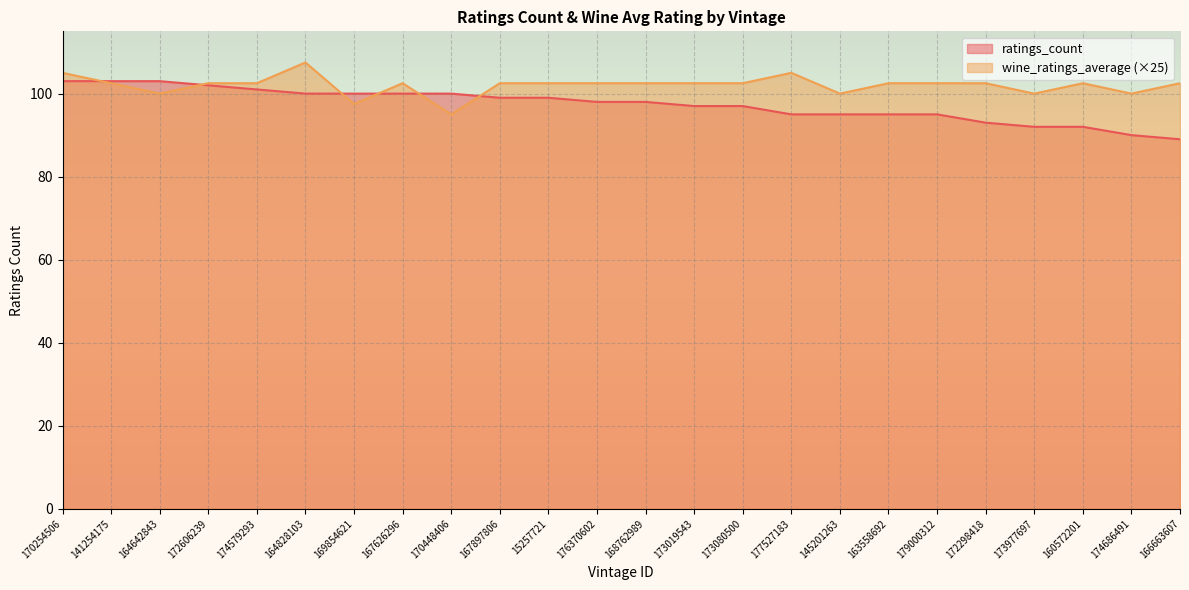

How many lines are shown in the chart?

2